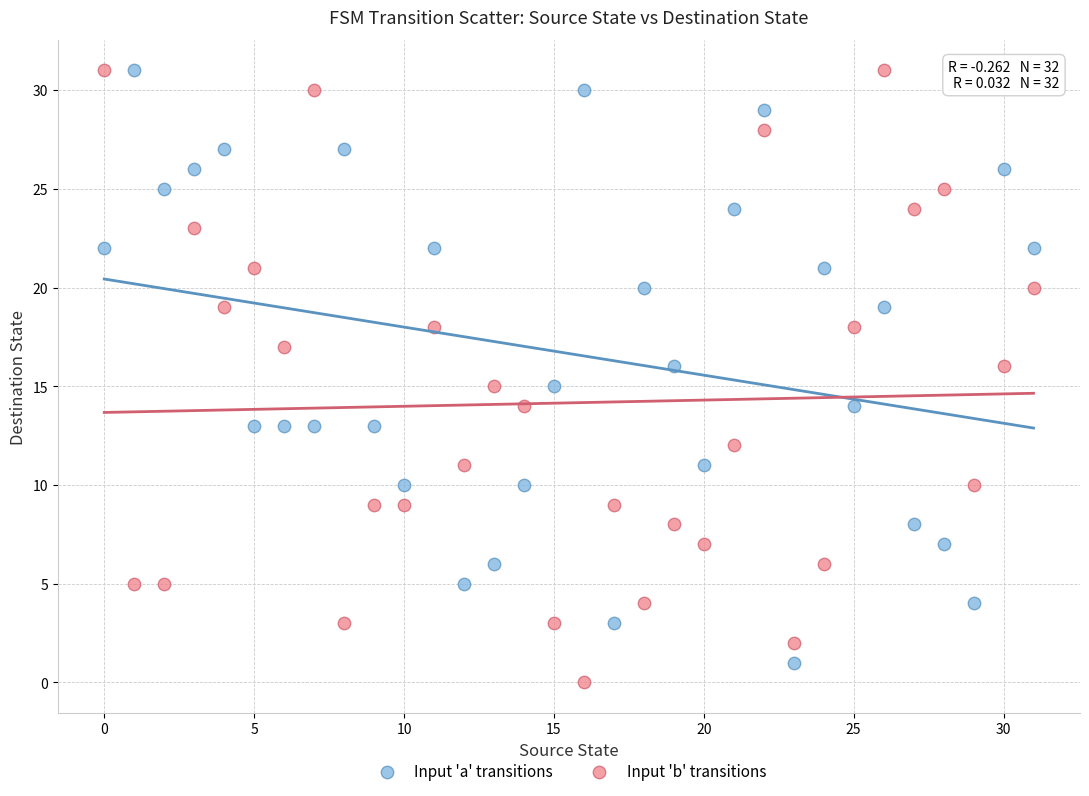

What are all the series names shown in the legend?

Input 'a' transitions, Input 'b' transitions